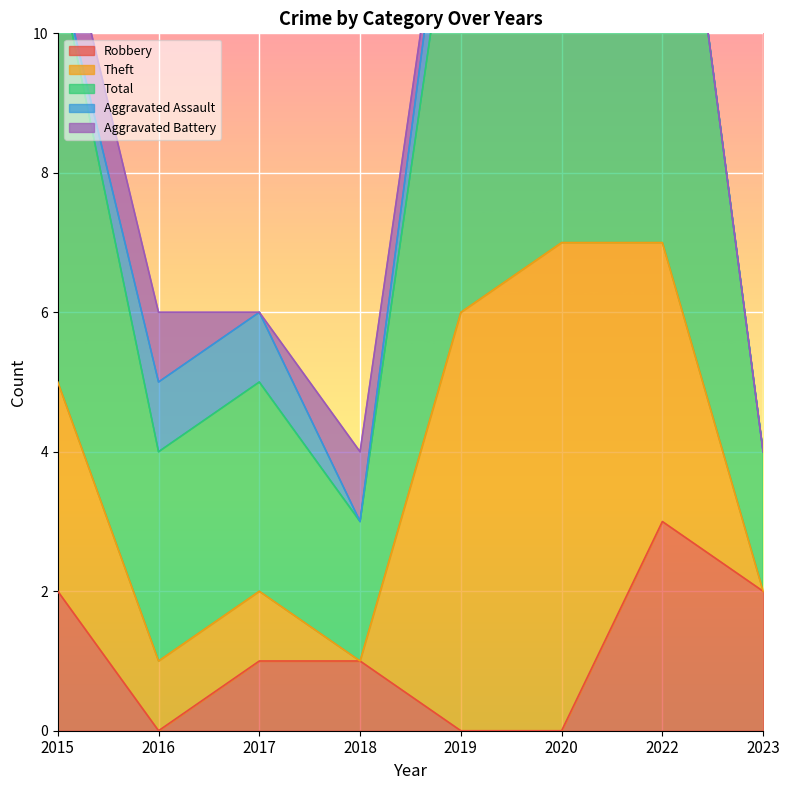

List the series in order of their peak value, lowest first.

Aggravated Assault, Aggravated Battery, Robbery, Theft, Total